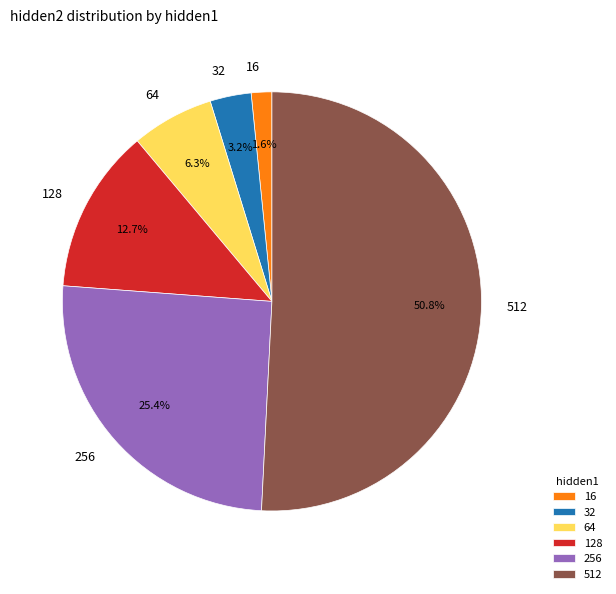

The 16 slice represents 12% of the pie. True or false?

False